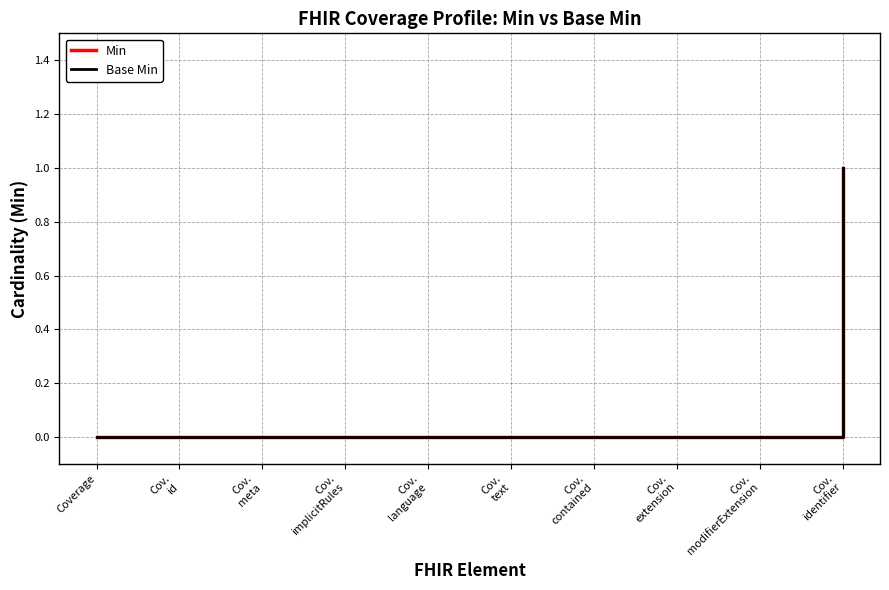

True or false: Min and Base Min intersect in this chart.

False